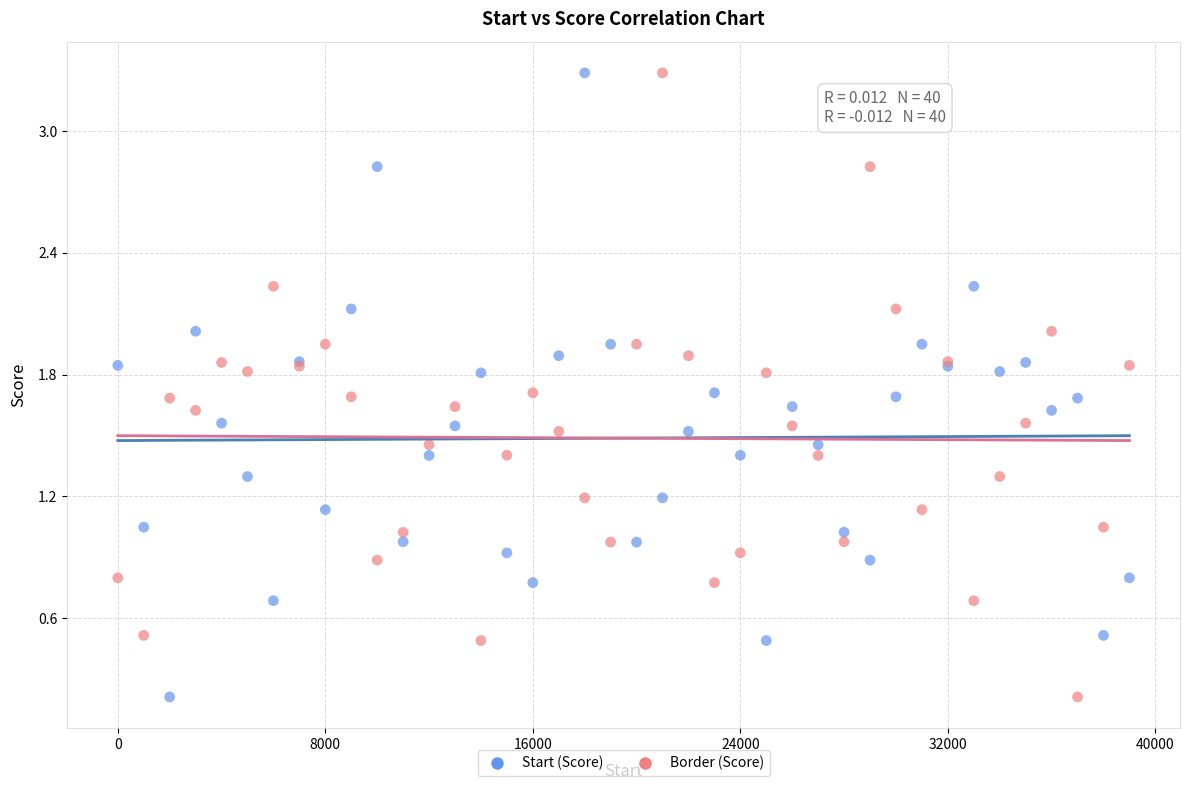

What is the X range (max minus min) for the scatter plot?

39000.0